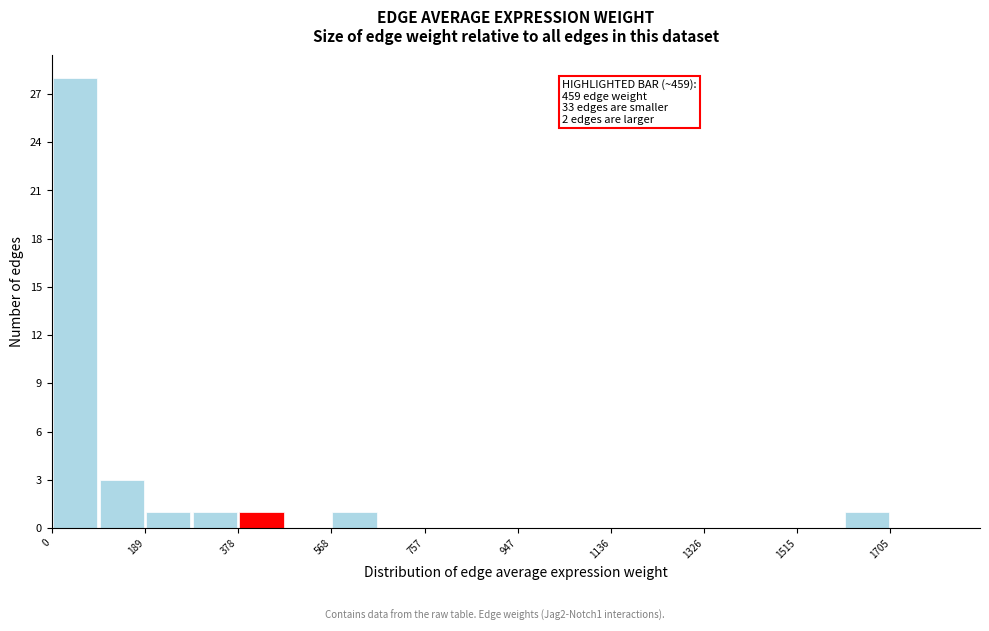

Over which range of the x-axis is the bar tallest?

0 to 100